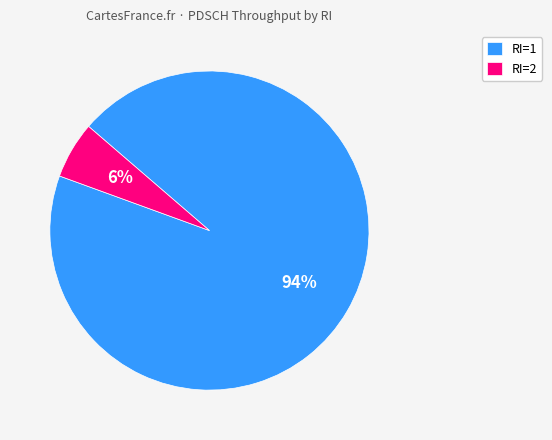

Does any single category account for the majority?

Yes